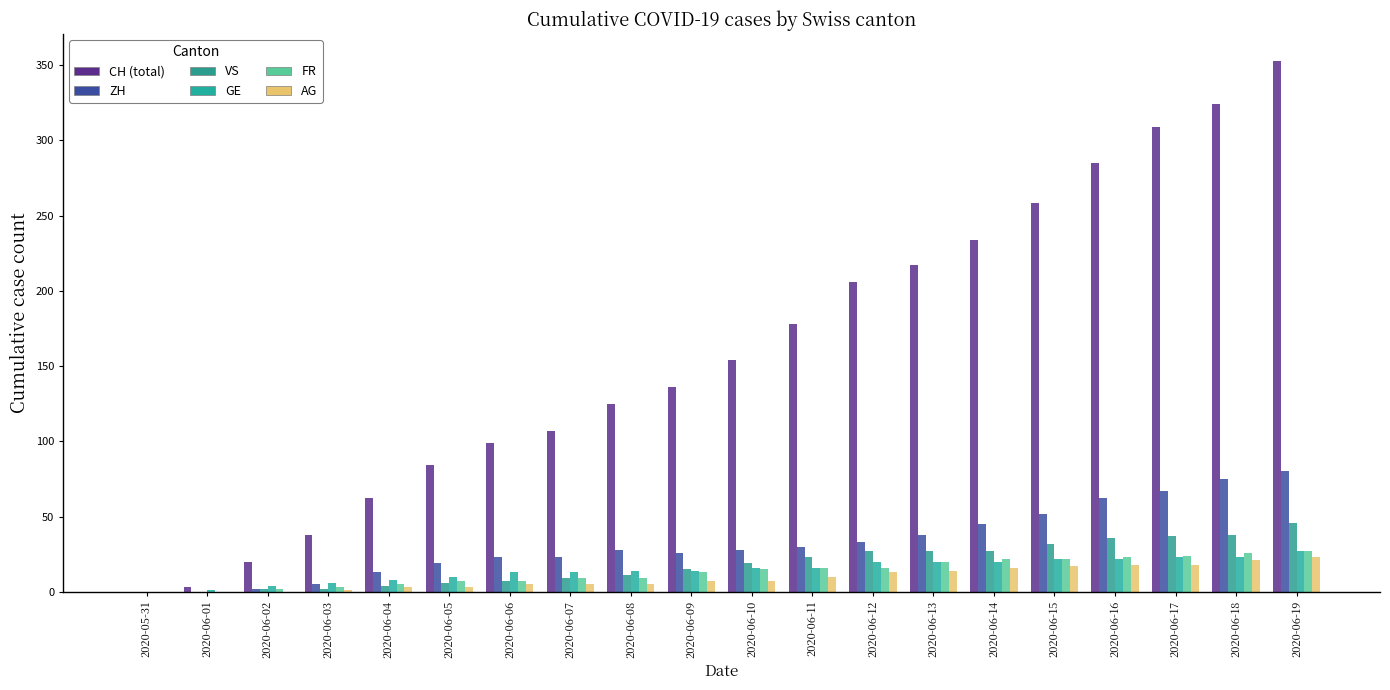

Are the bars grouped side by side (vs. stacked)?

Yes